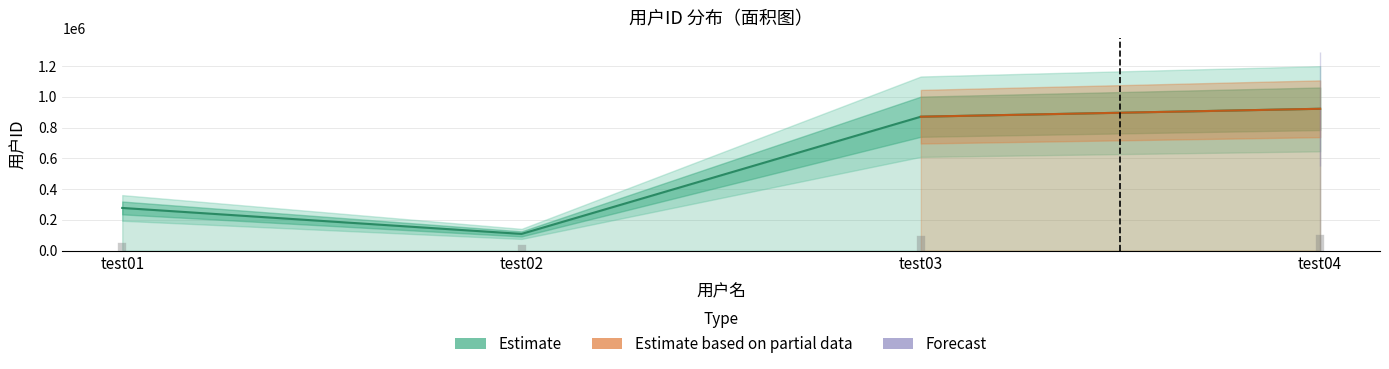

Does the chart display data point markers on the line(s)?

No